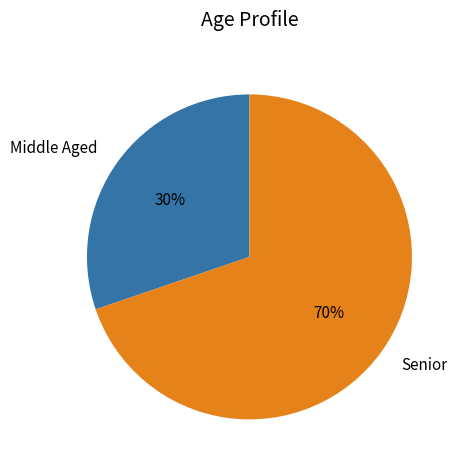

Which has a higher value, Senior or Middle Aged?

Senior